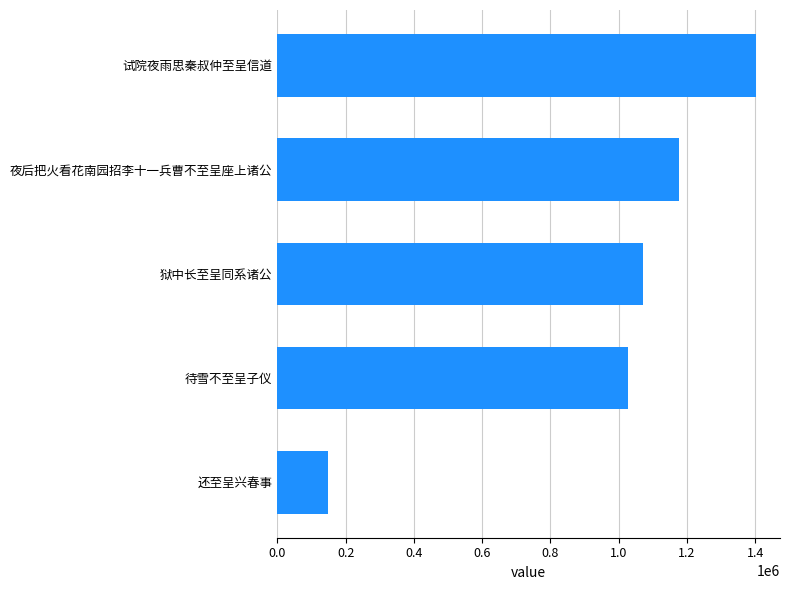

Between 还至呈兴春事 and 试院夜雨思秦叔仲至呈信道, which is larger?

试院夜雨思秦叔仲至呈信道